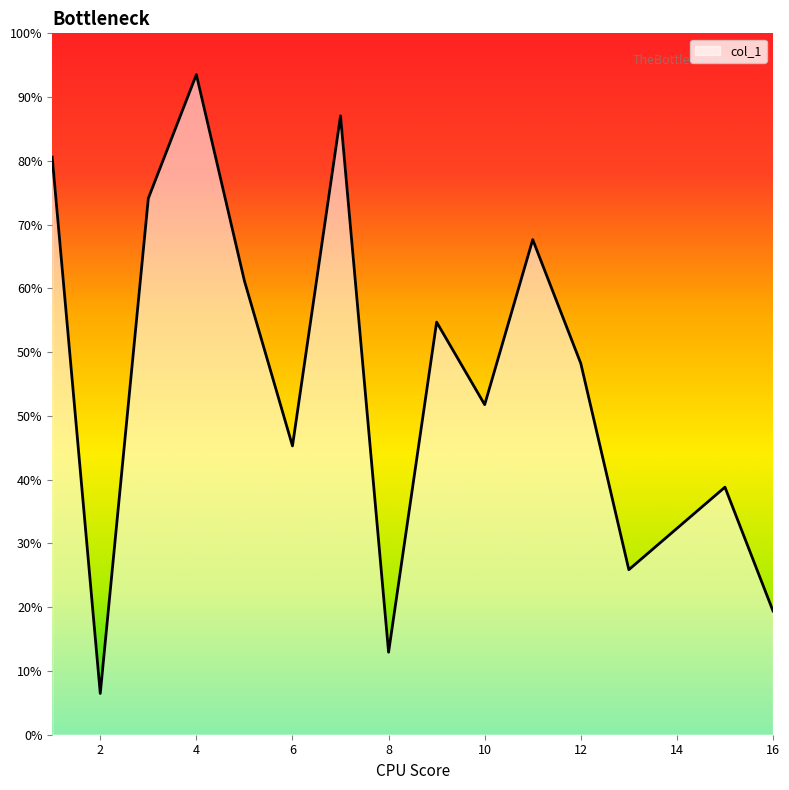

True or false: there are more than 0 points higher than both neighbors.

True